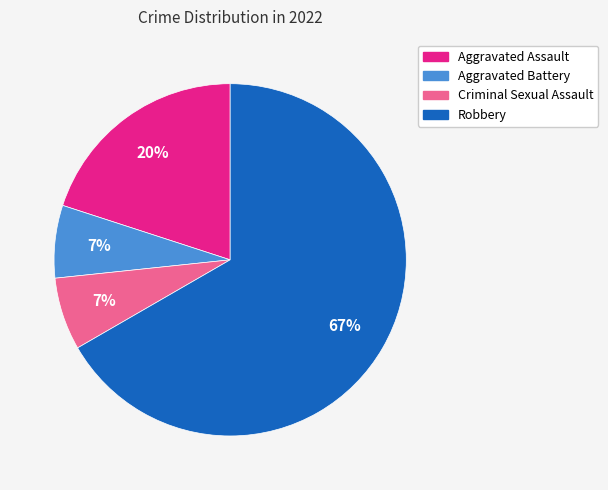

What percentage is the Aggravated Assault slice, to the nearest percent?

20%